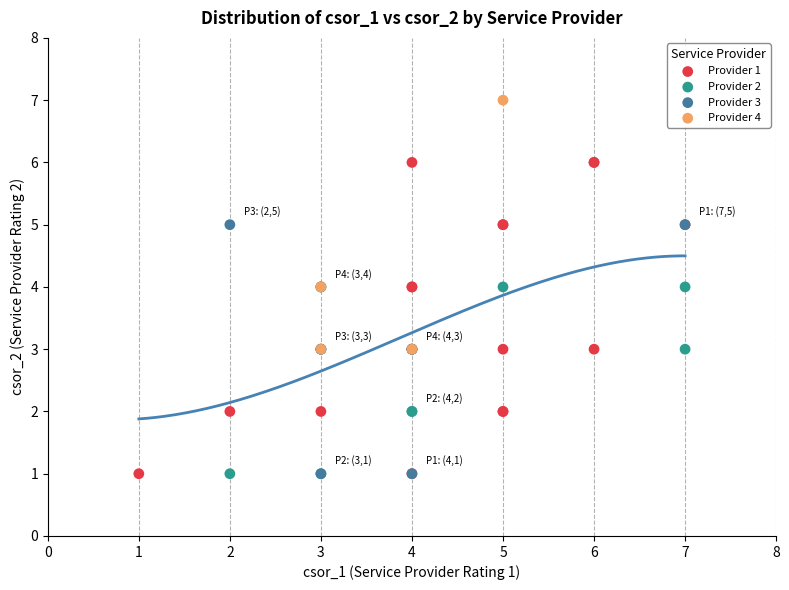

Which series reaches the maximum Y coordinate?

Provider 4